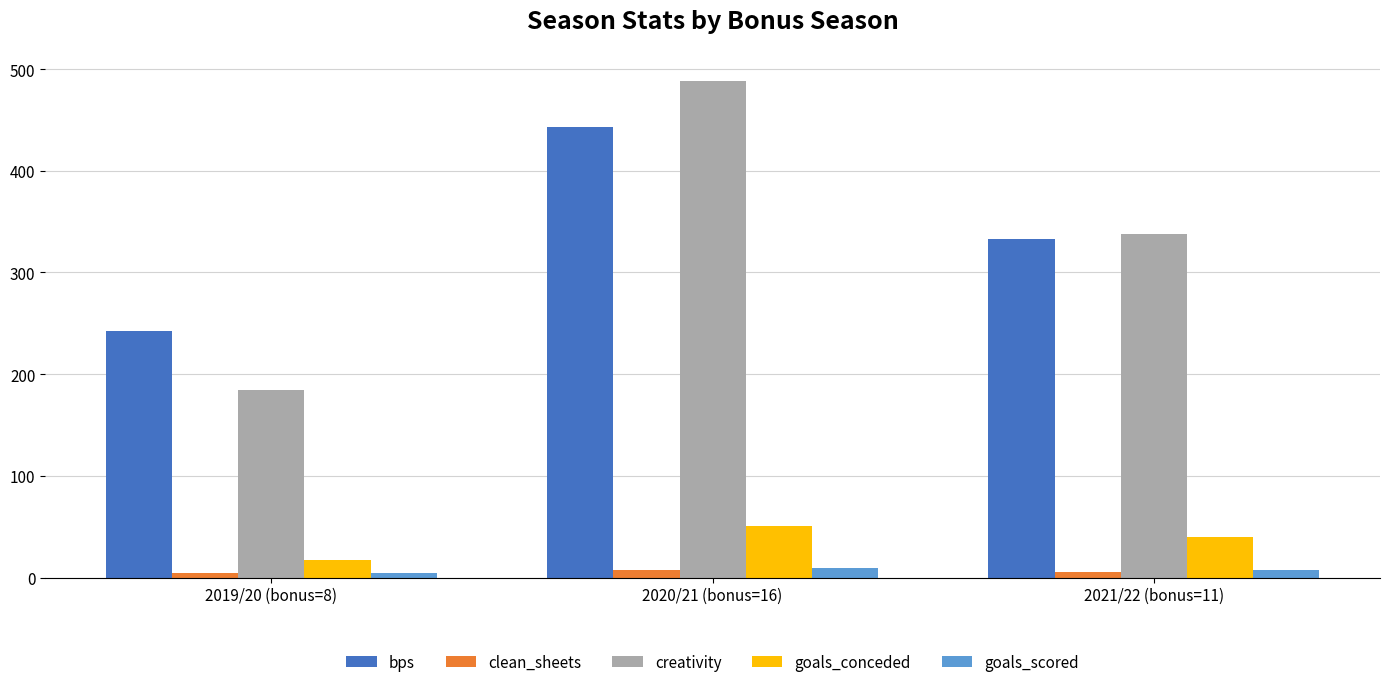

What is the average value of the goals_conceded series?

36.0